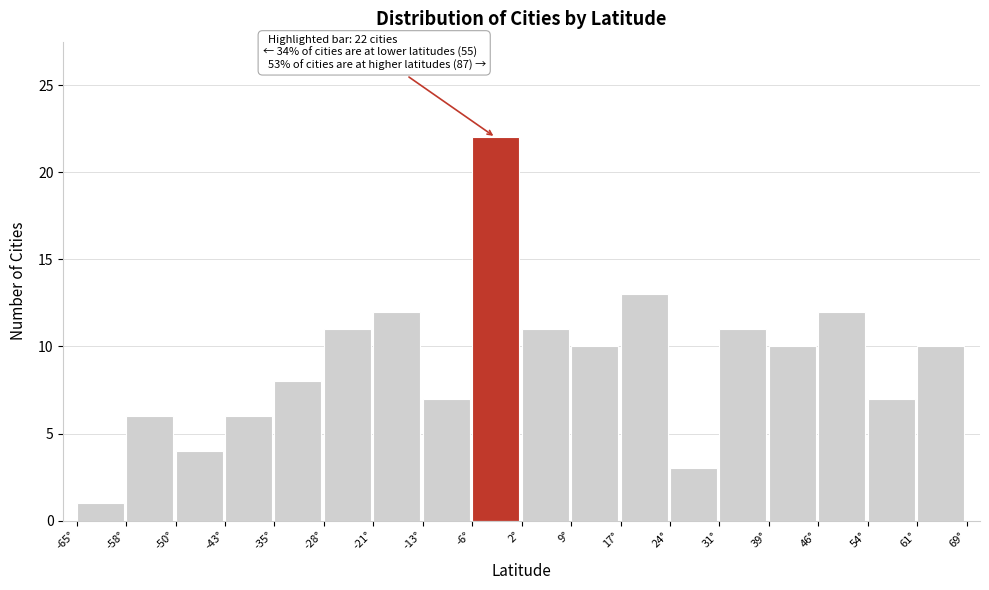

Which range on the x-axis has the tallest bar?

-6 to 2